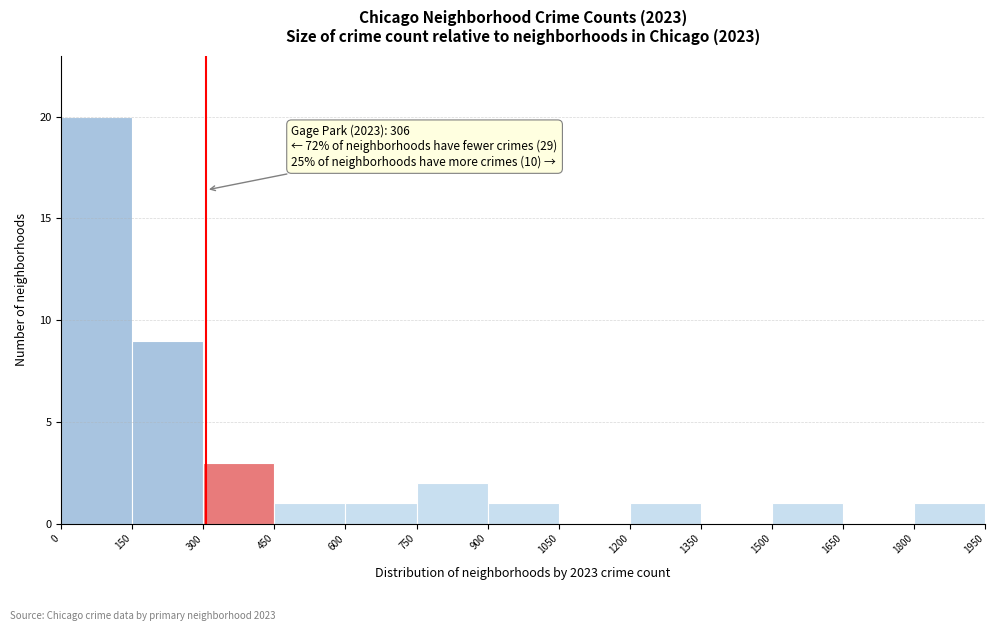

Over which range of the x-axis is the bar tallest?

0 to 150